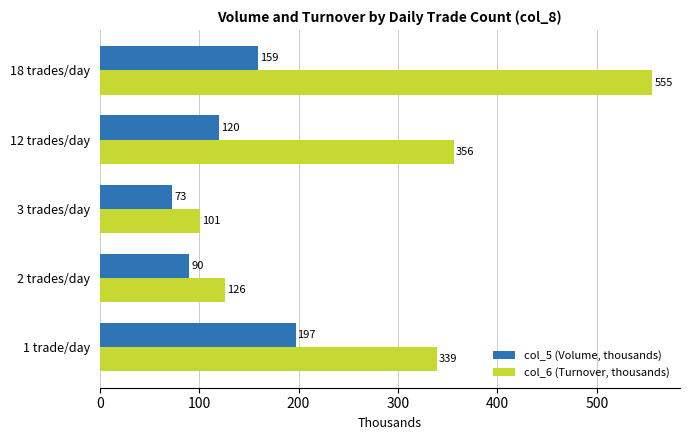

Which series has the widest spread of values?

col_6 (Turnover, thousands)